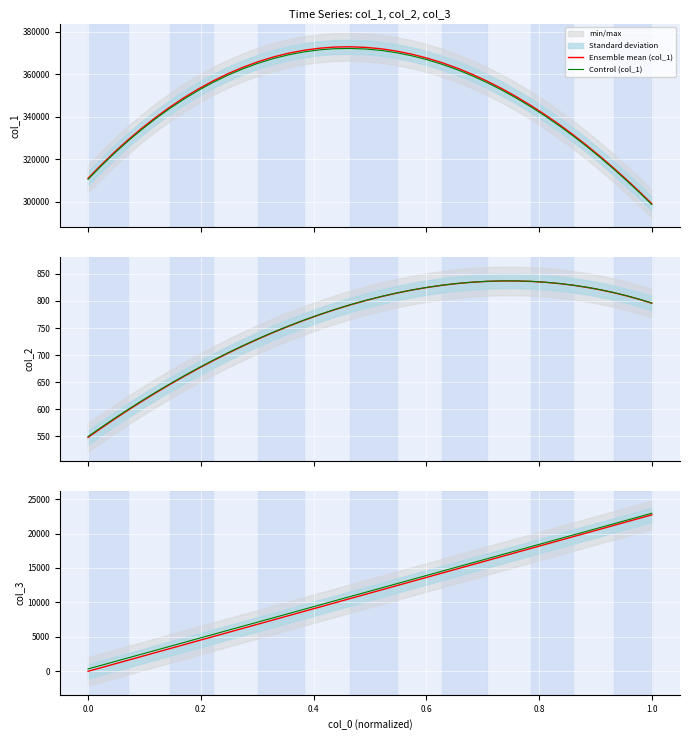

What is the highest value of the Control (col_1) series?

372112.5